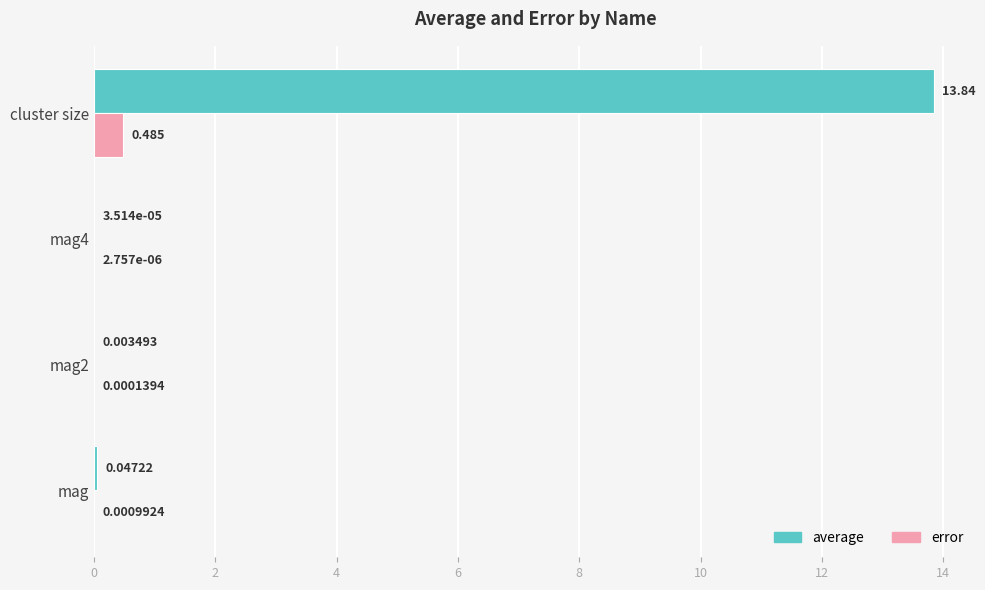

At which category is the sum across all series the highest?

cluster size